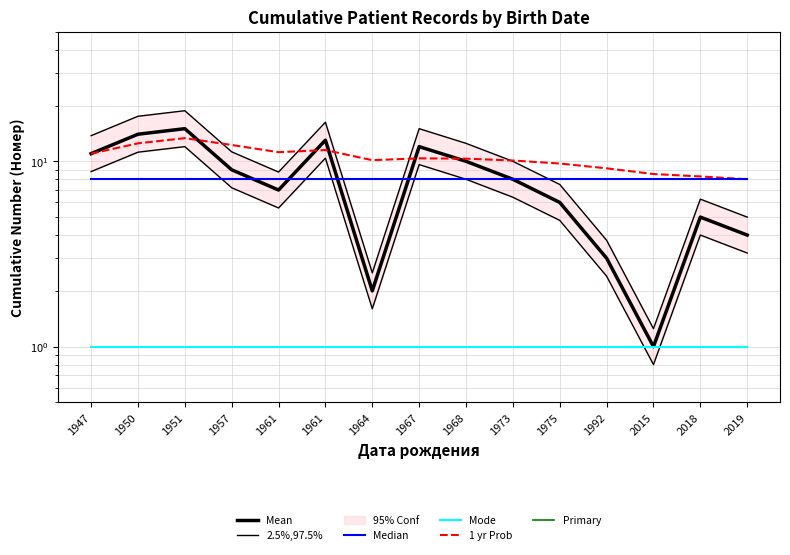

True or false: Primary and Mode cross at least once.

False